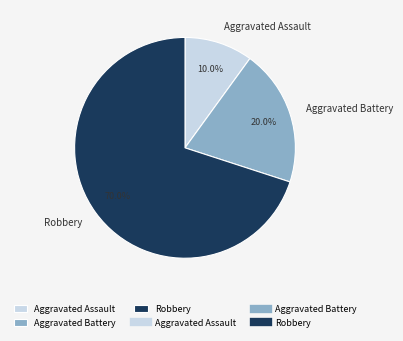

Which has a higher value, Robbery or Aggravated Assault?

Robbery